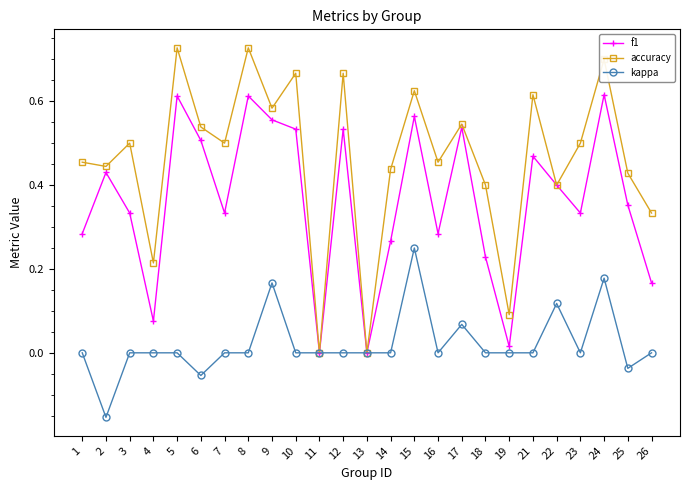

Between 9 and 17, which series saw the biggest shift?

kappa